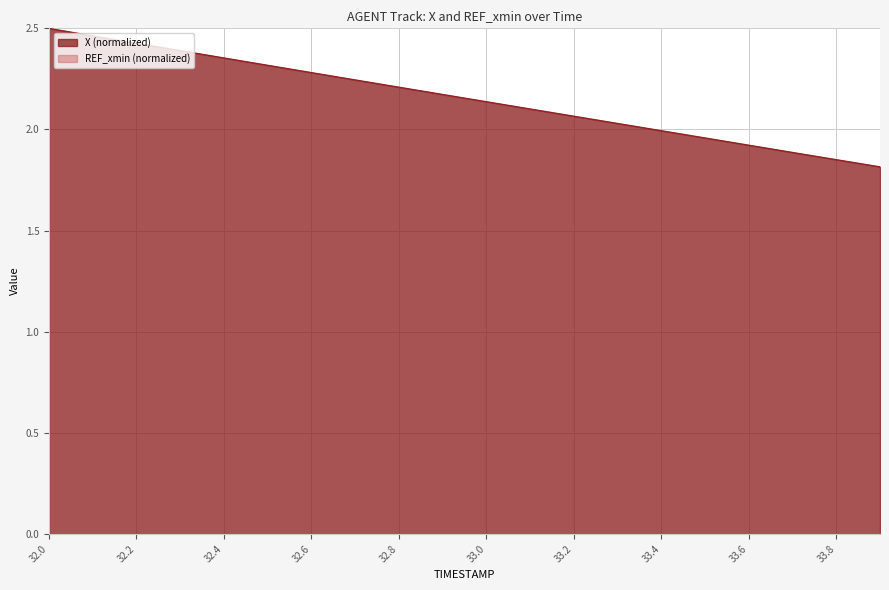

What is the sum of all values?

43.1